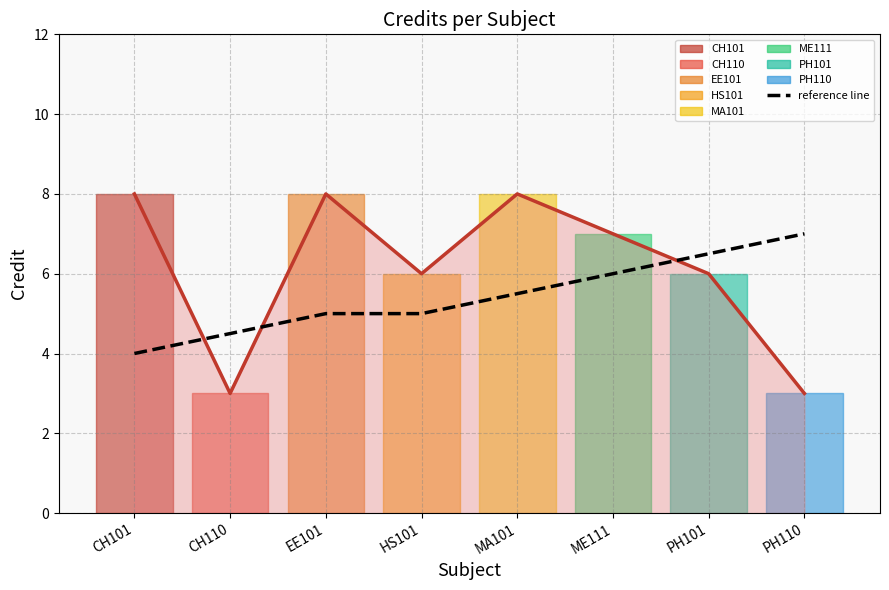

What position from the right is ME111?

3